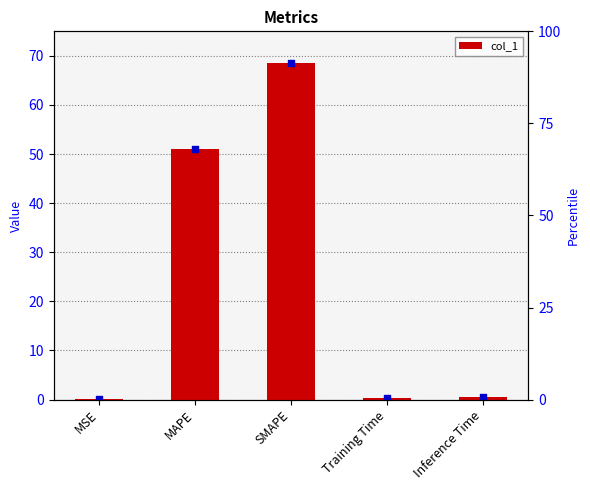

What is the change in value from MSE to SMAPE?

+68.5